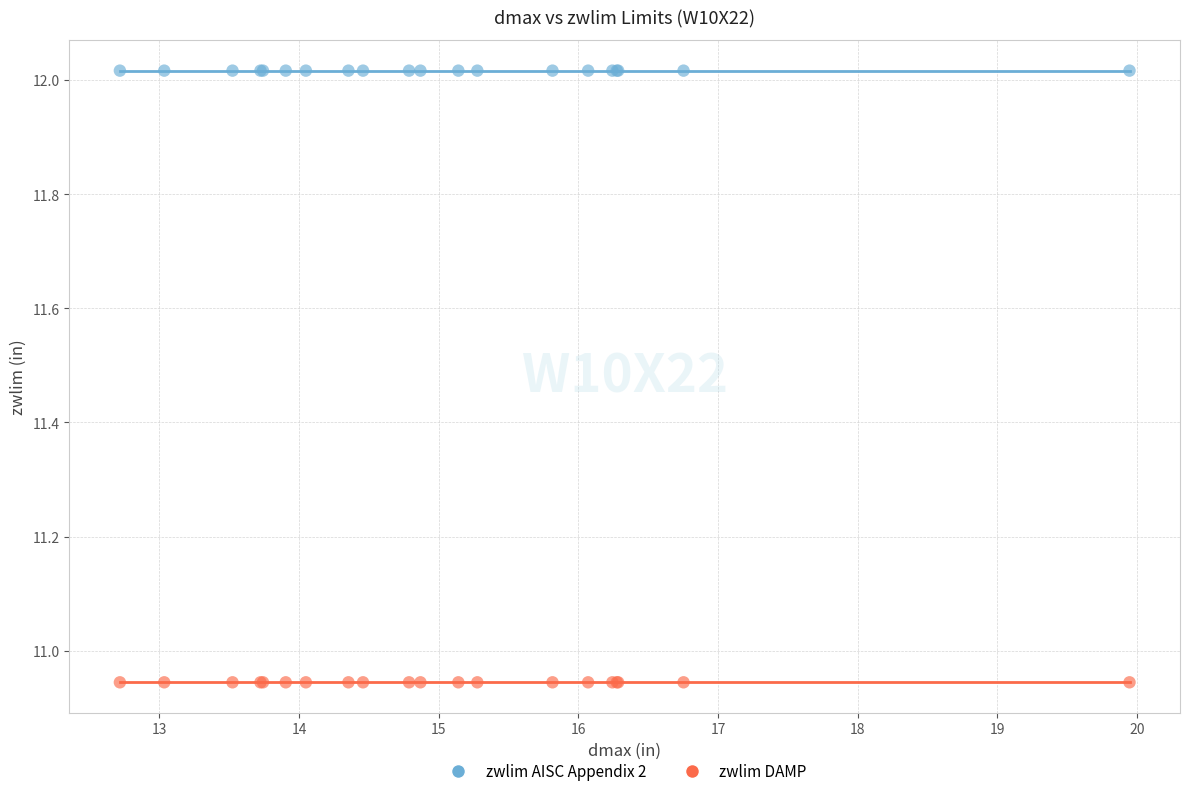

Which series reaches the maximum Y coordinate?

zwlim AISC Appendix 2